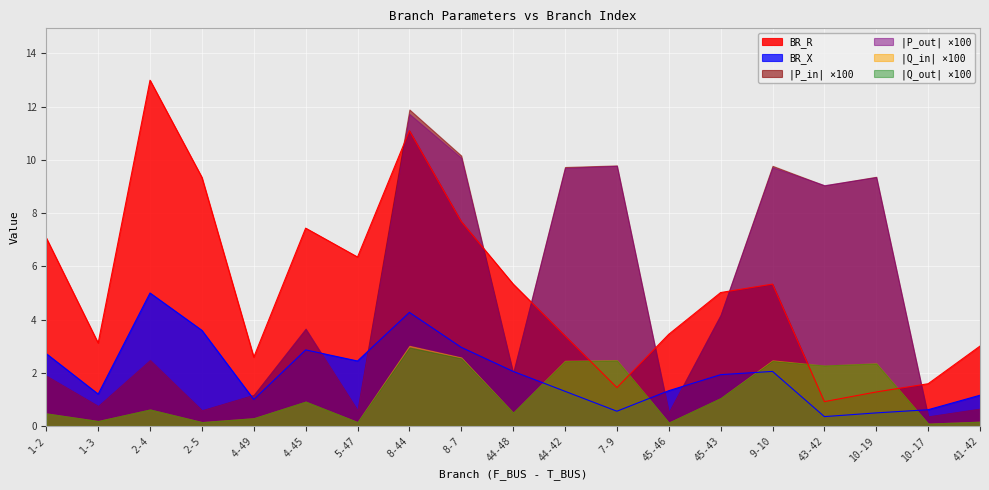

The BR_R series shows 0.6 at 1-3. True or false?

False